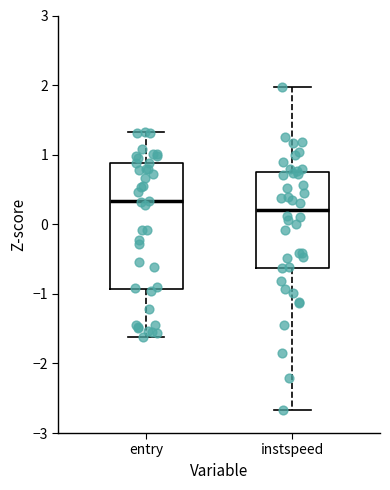

Which box is the tallest, from its lower edge to its upper edge?

entry